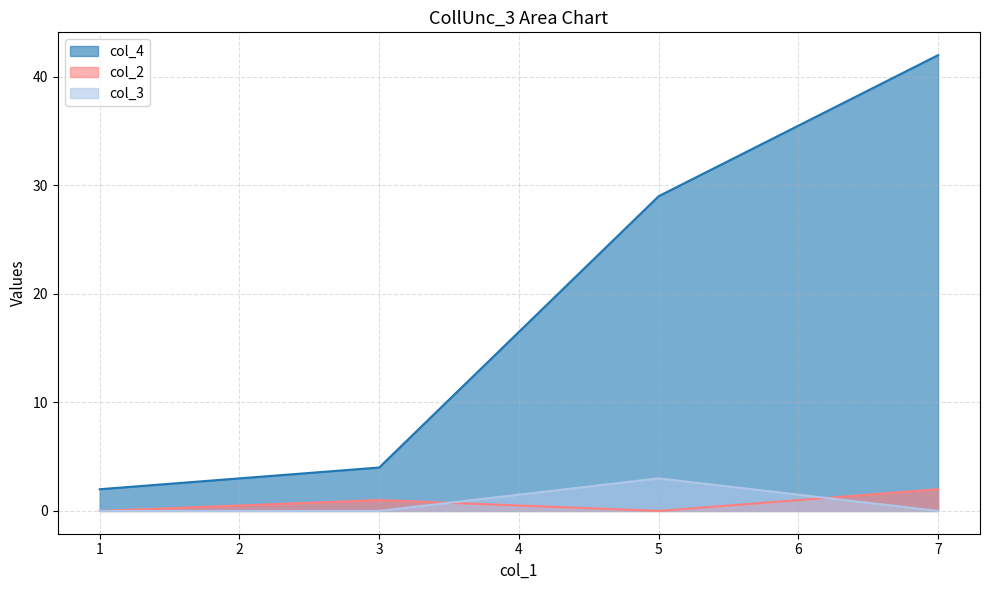

What is the difference between the maximum and minimum values in the col_3 series?

3